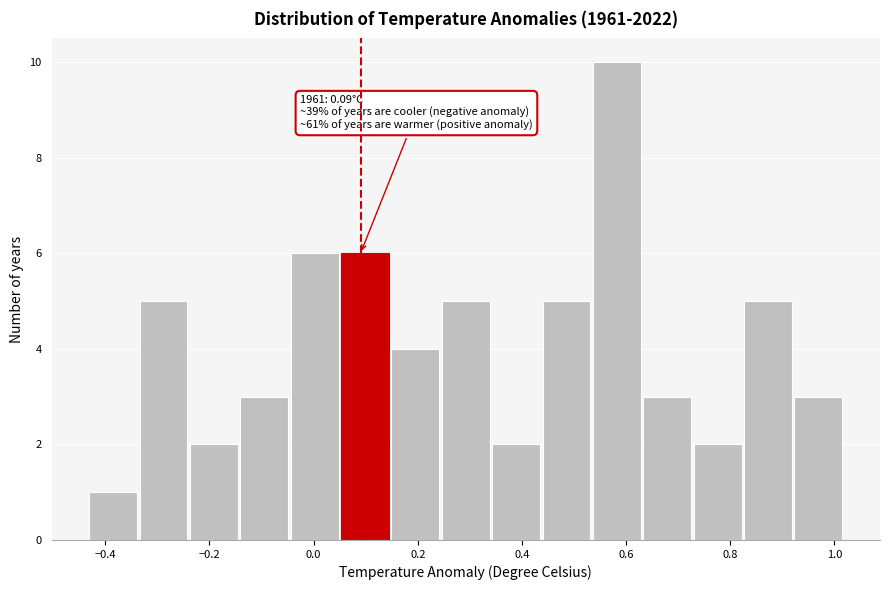

Over which range of the x-axis is the bar tallest?

0.54 to 0.64